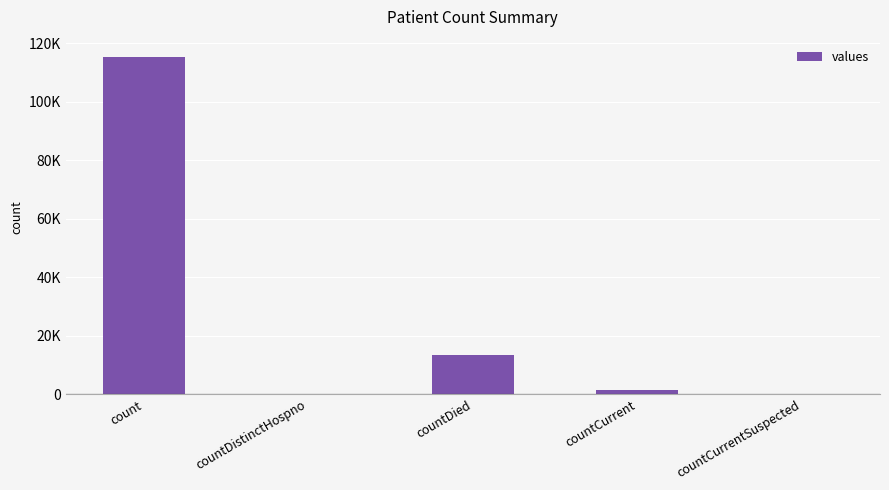

What position from the right is countDied?

3